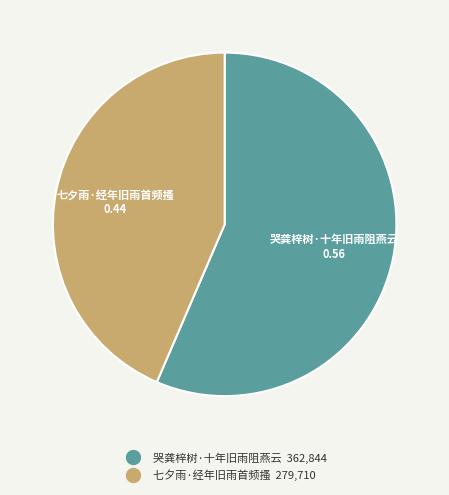

Count the number of slices in the pie.

2